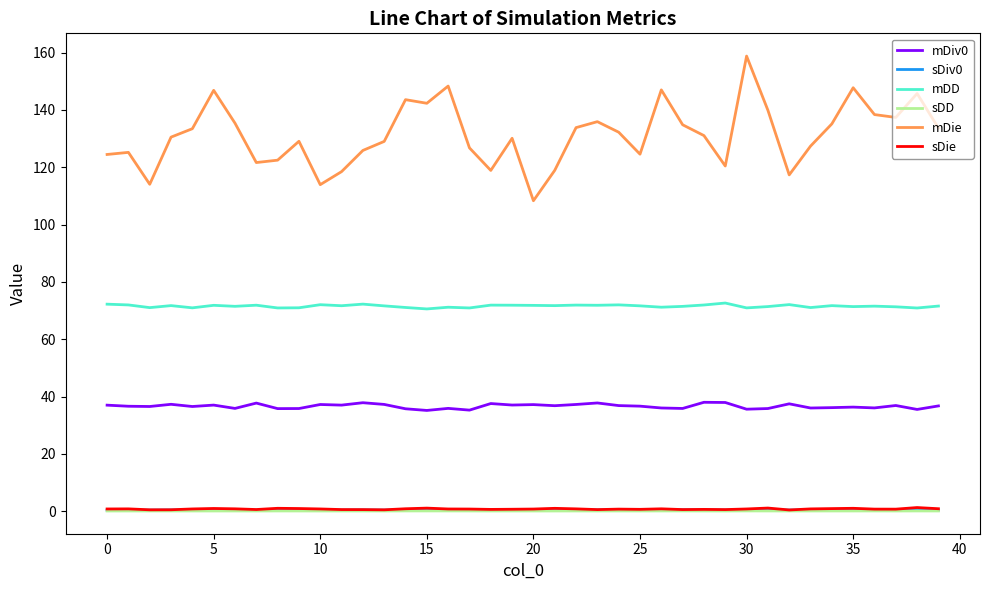

What is the minimum value for sDie?

0.5